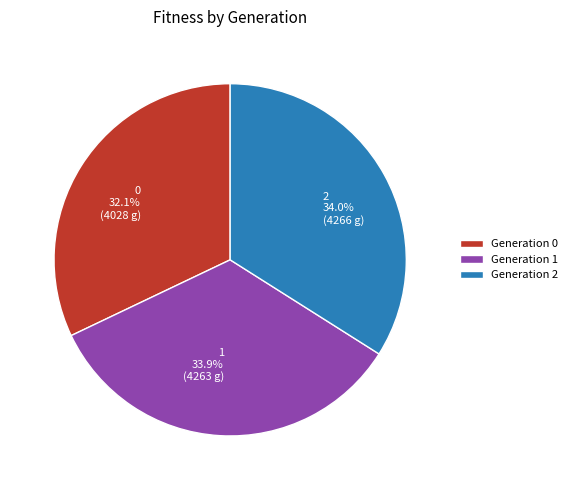

Does 1 represent more than half of the total?

No